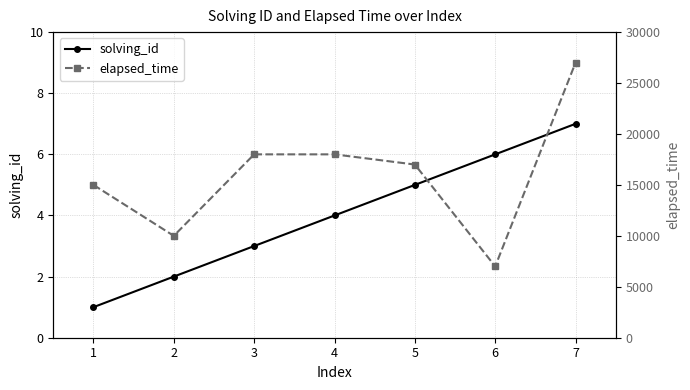

True or false: solving_id has more than 1 interior local peaks.

False